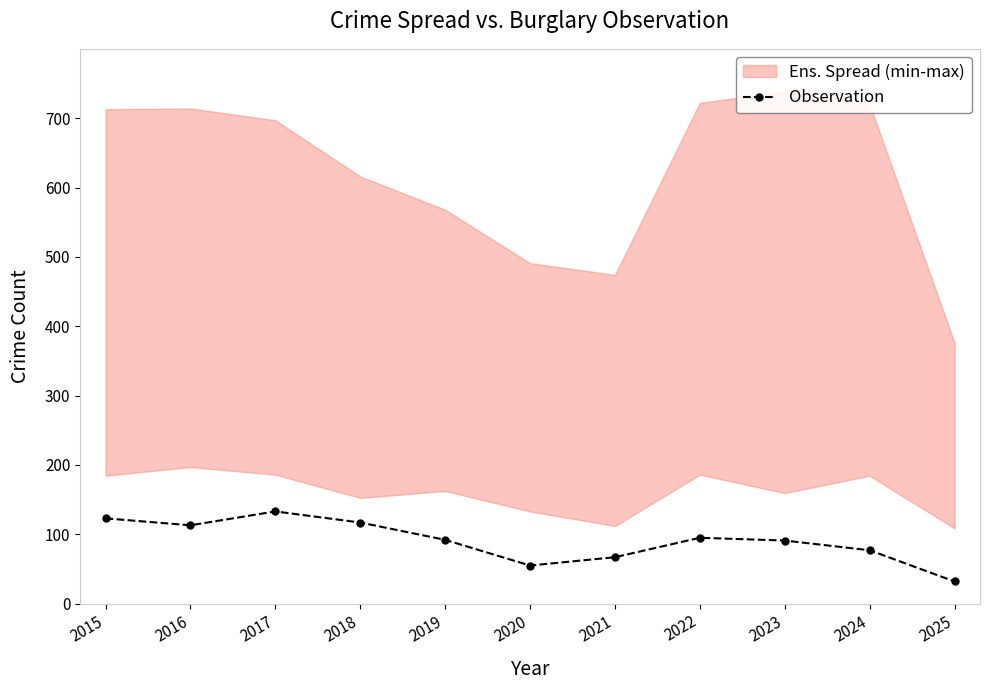

Which has a higher value, 2024 or 2018?

2018